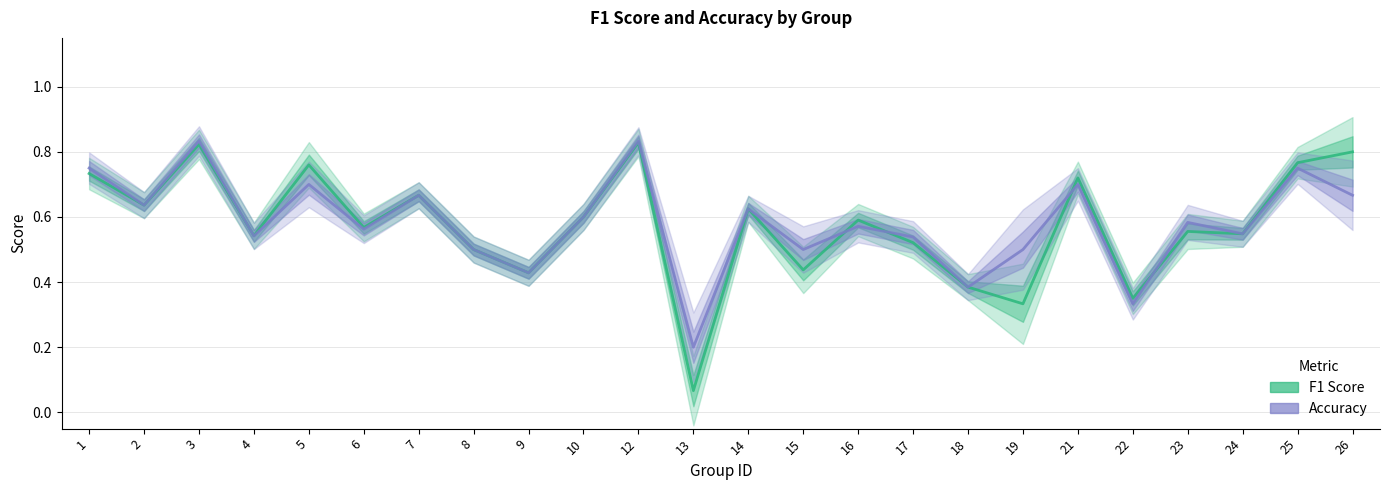

What is the minimum value shown in the chart?

0.1